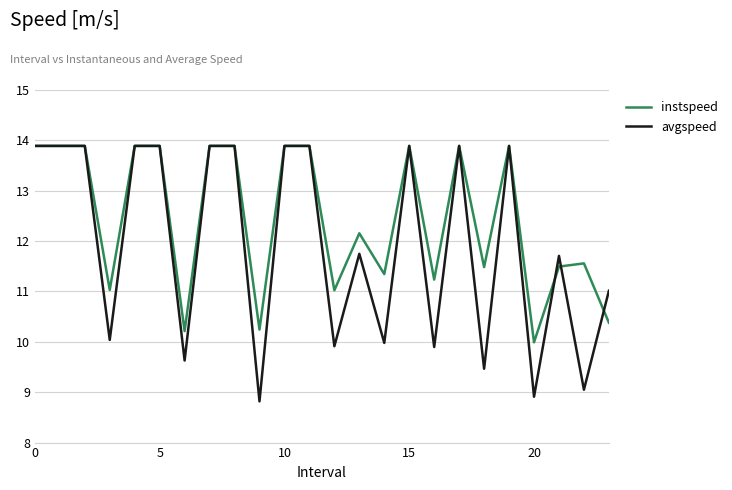

Which series has the widest spread of values?

avgspeed